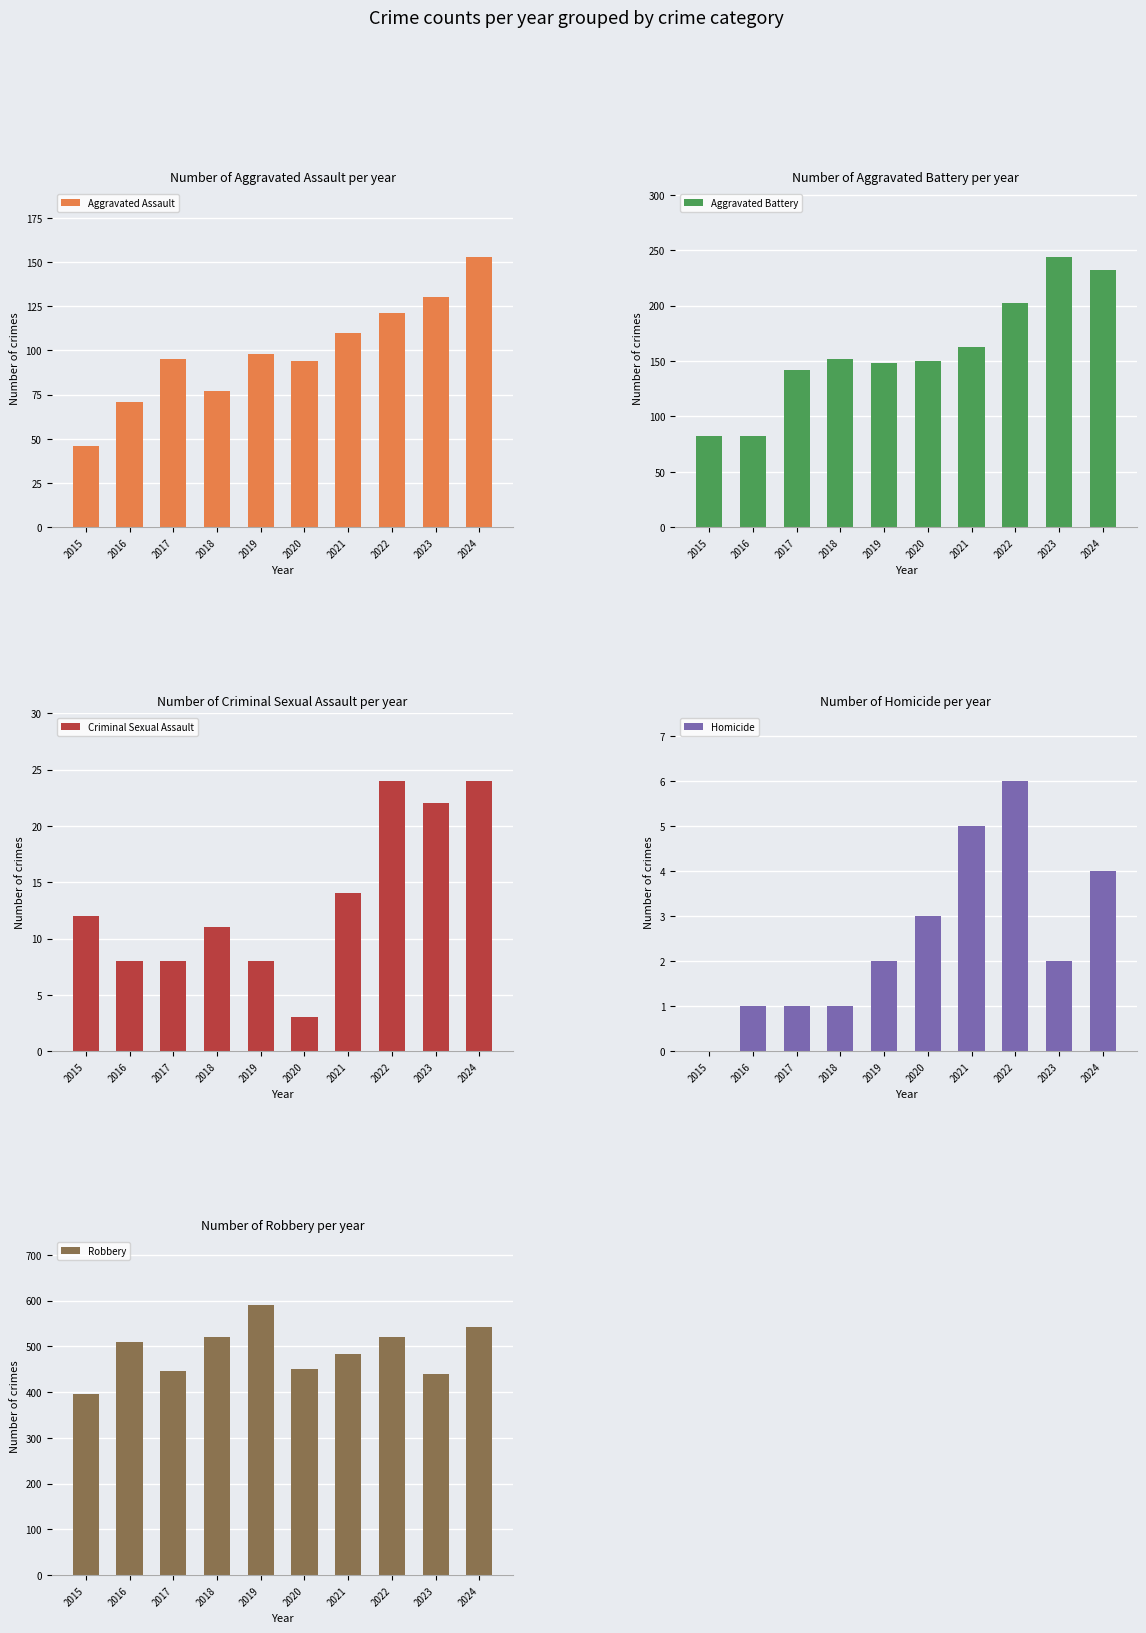

Rank the categories by Robbery value from highest to lowest.

2019, 2024, 2022, 2018, 2016, 2021, 2020, 2017, 2023, 2015